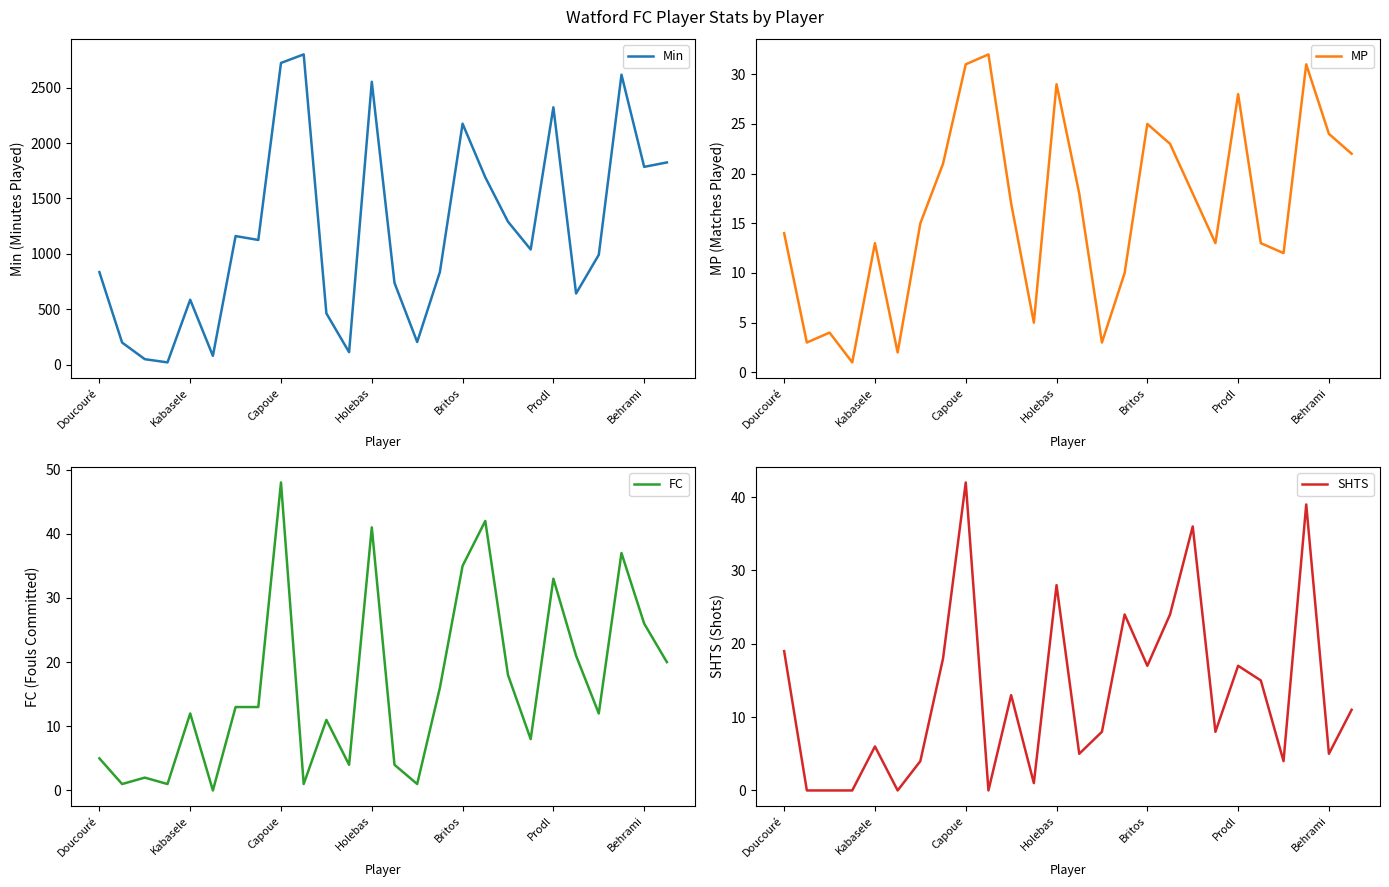

How many series are shown in this chart?

4